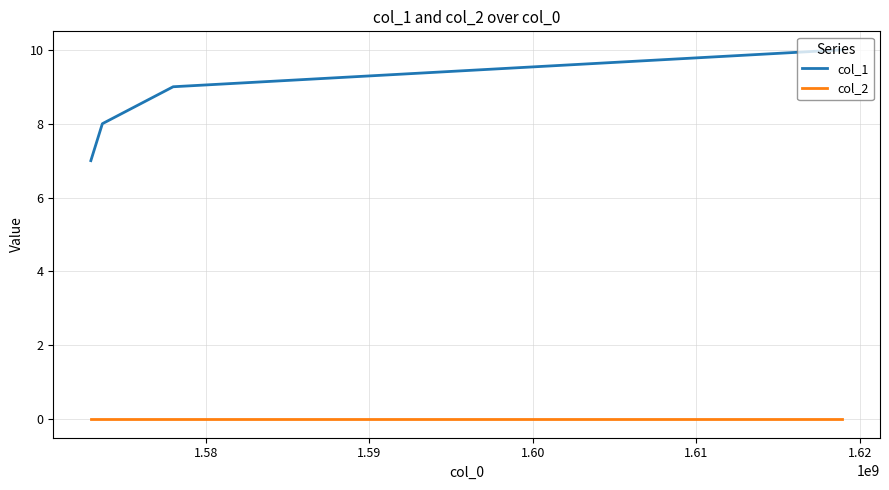

Count the number of data series in this chart.

2